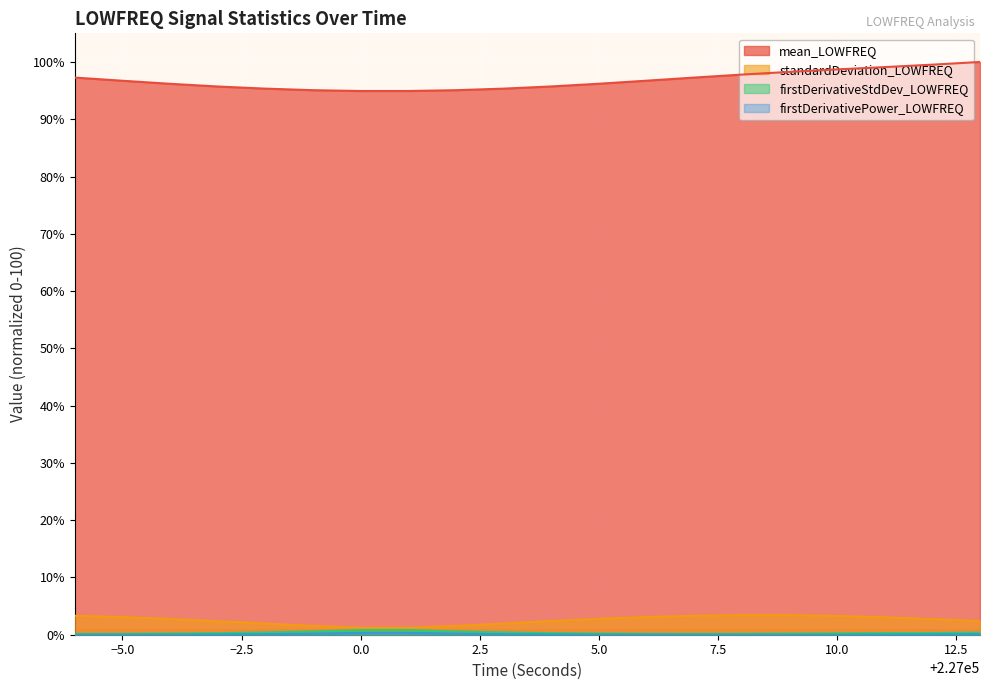

Rank the series at 226999 from lowest to highest value.

firstDerivativePower_LOWFREQ, firstDerivativeStdDev_LOWFREQ, standardDeviation_LOWFREQ, mean_LOWFREQ